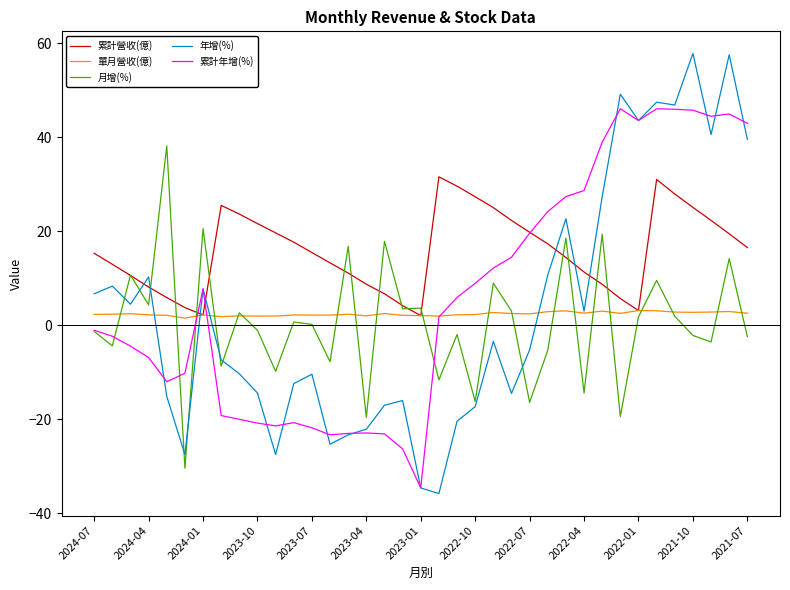

True or false: 累計年增(%) and 單月營收(億) intersect in this chart.

True